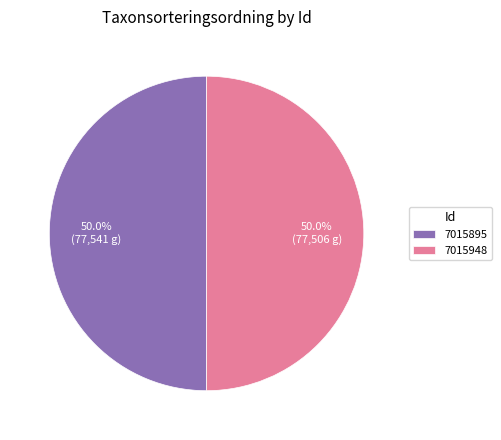

What portion of the pie excludes 7015895?

50.0%